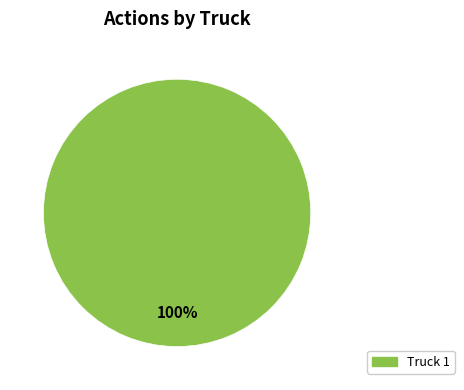

Is there a majority slice in this chart?

Yes